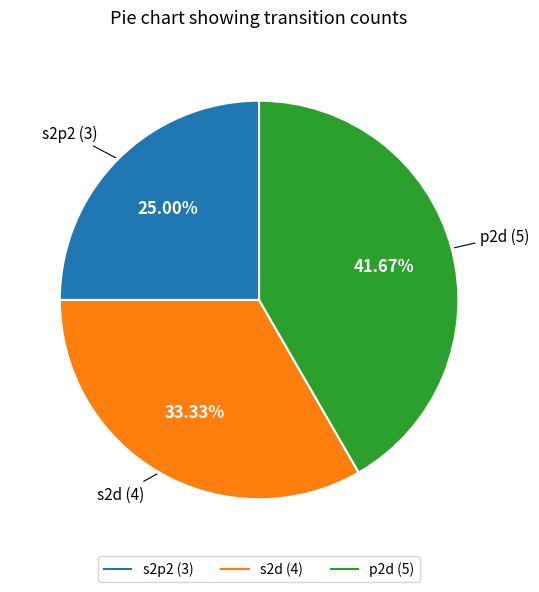

The p2d slice represents 47% of the pie. True or false?

False